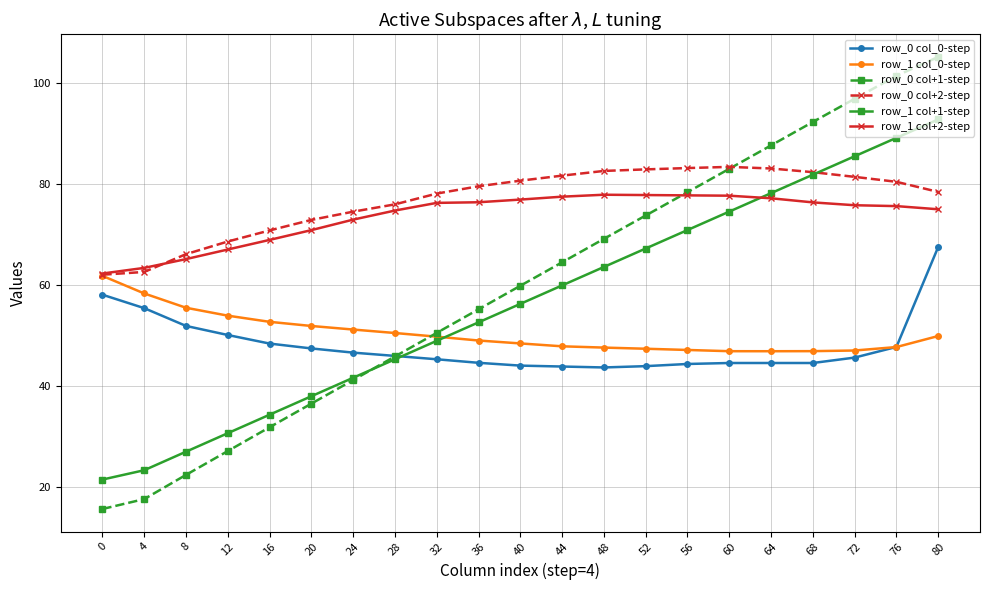

What is the greatest value displayed?

105.2